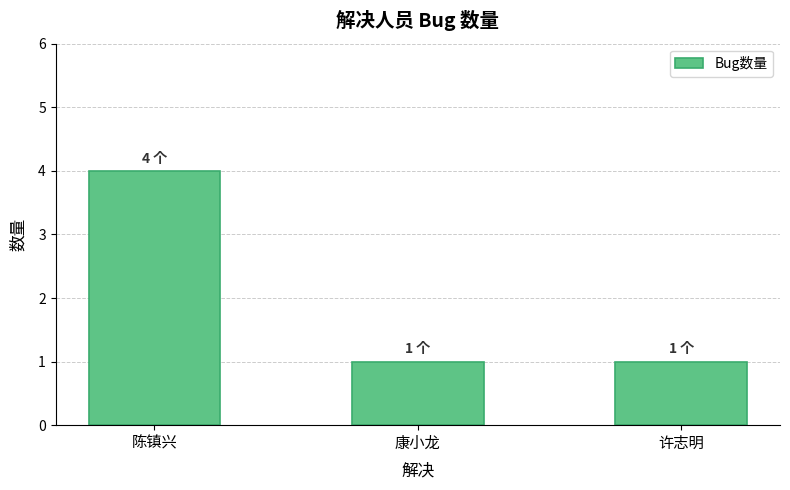

Is it true that the value at 康小龙 is 1?

True